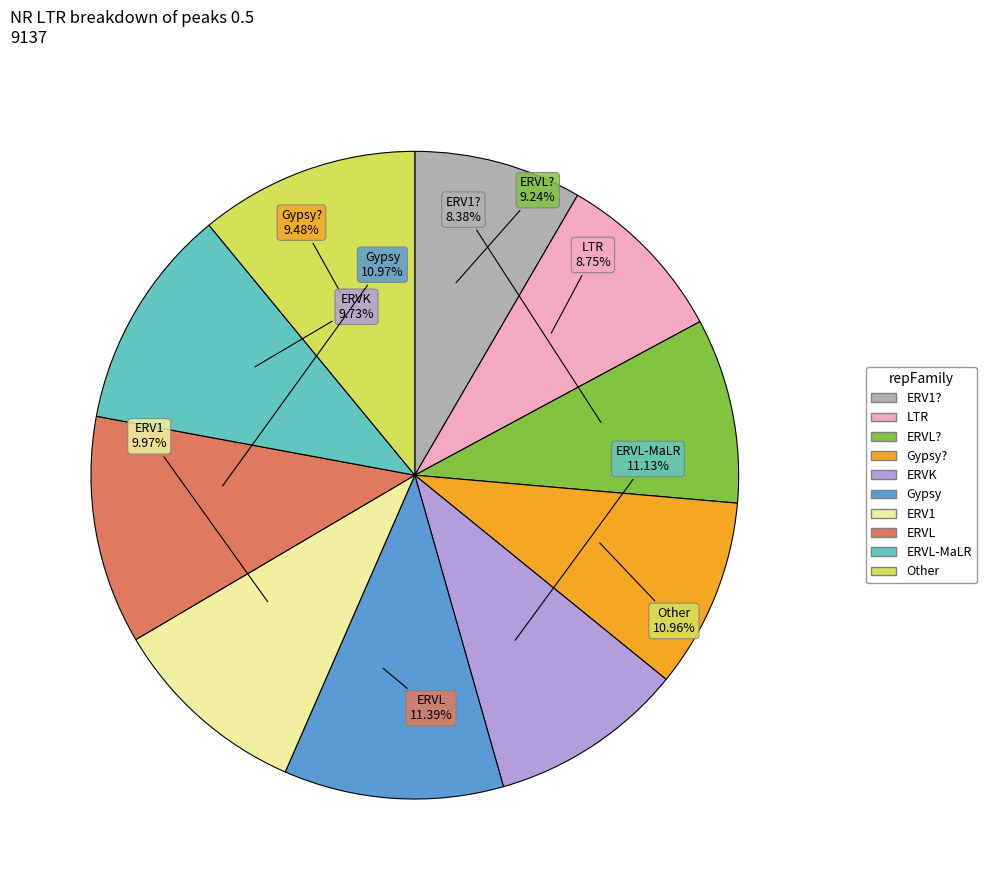

Which category has the biggest portion of the pie?

Row 7